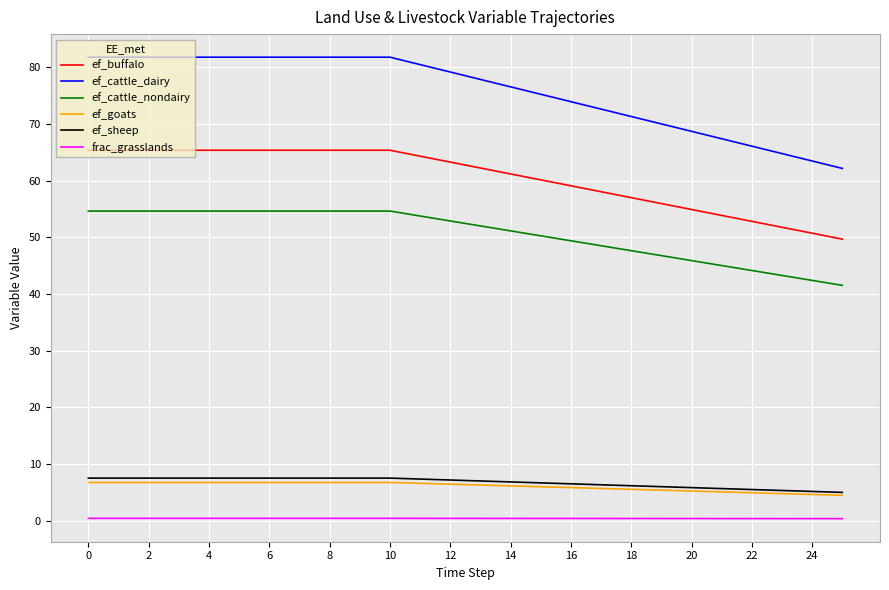

Which series has the widest spread of values?

ef_cattle_dairy